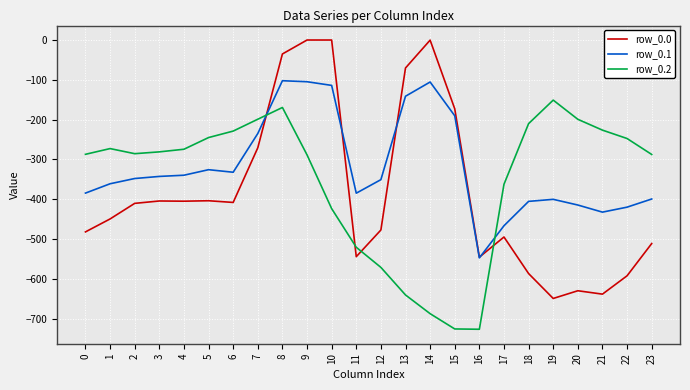

What is the total value across all series at 2?

-1043.8